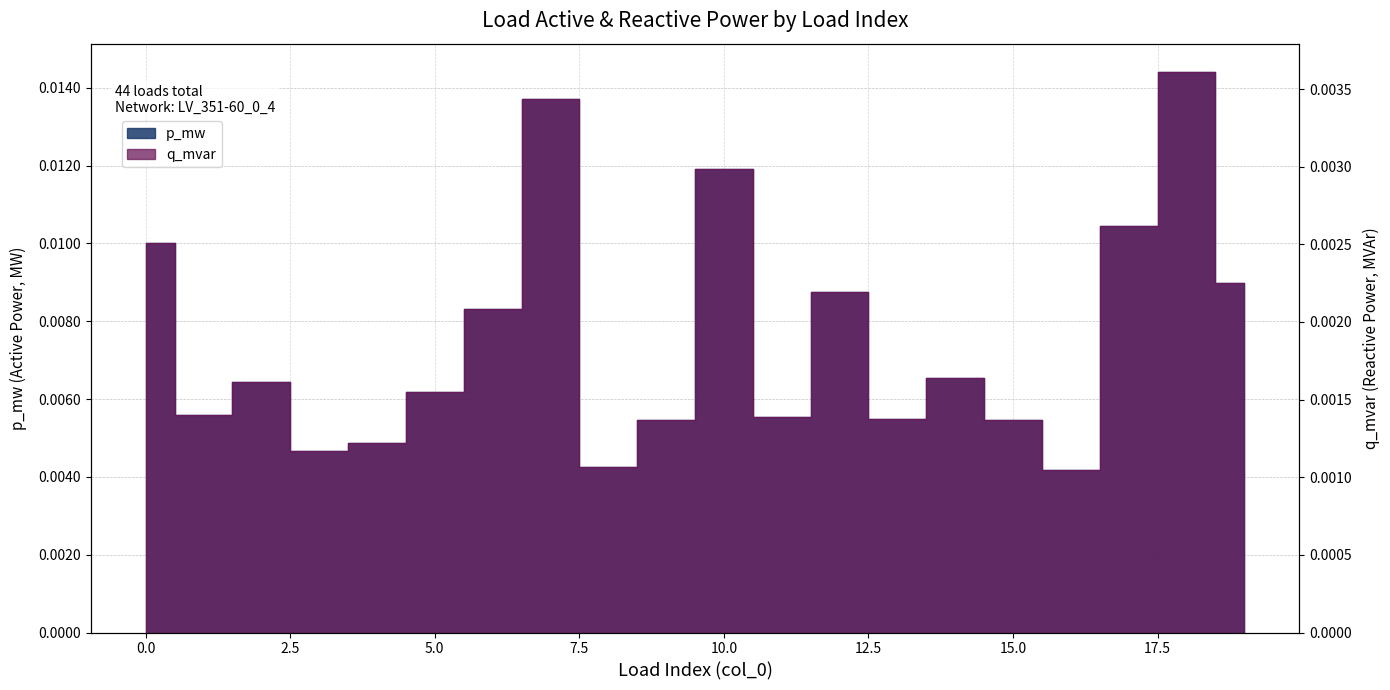

True or false: q_mvar and p_mw intersect in this chart.

False